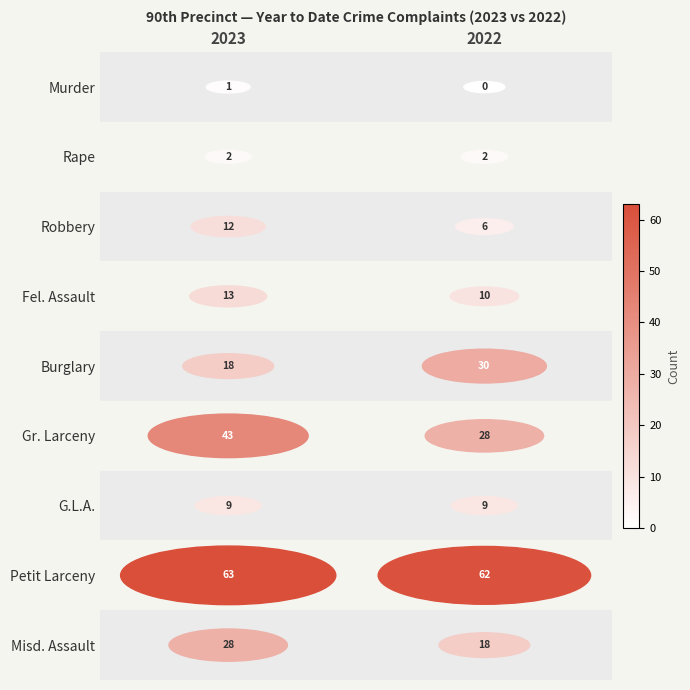

True or false: Murder has a value of 0 at 2022.

True